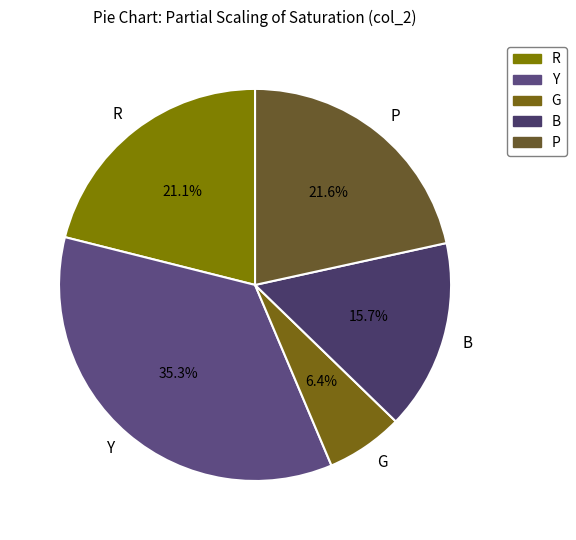

Which category has the smallest portion of the pie?

G